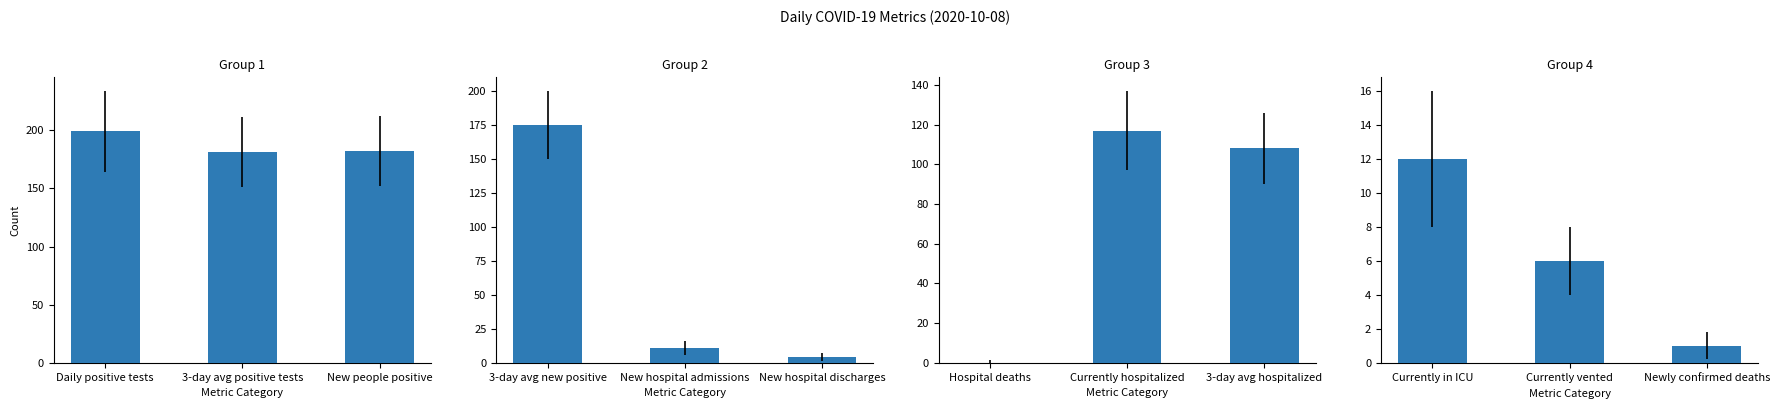

What is the smallest value displayed?

1